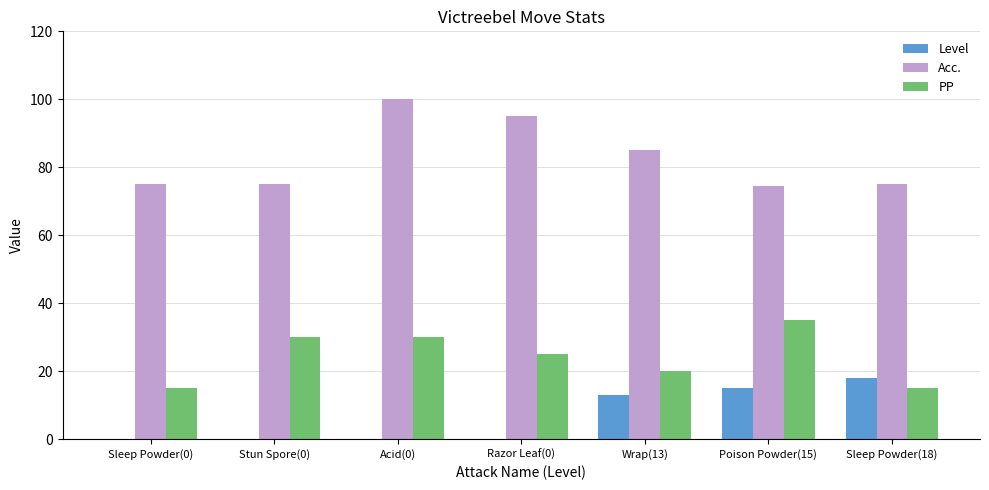

Does the chart contain stacked bars?

No